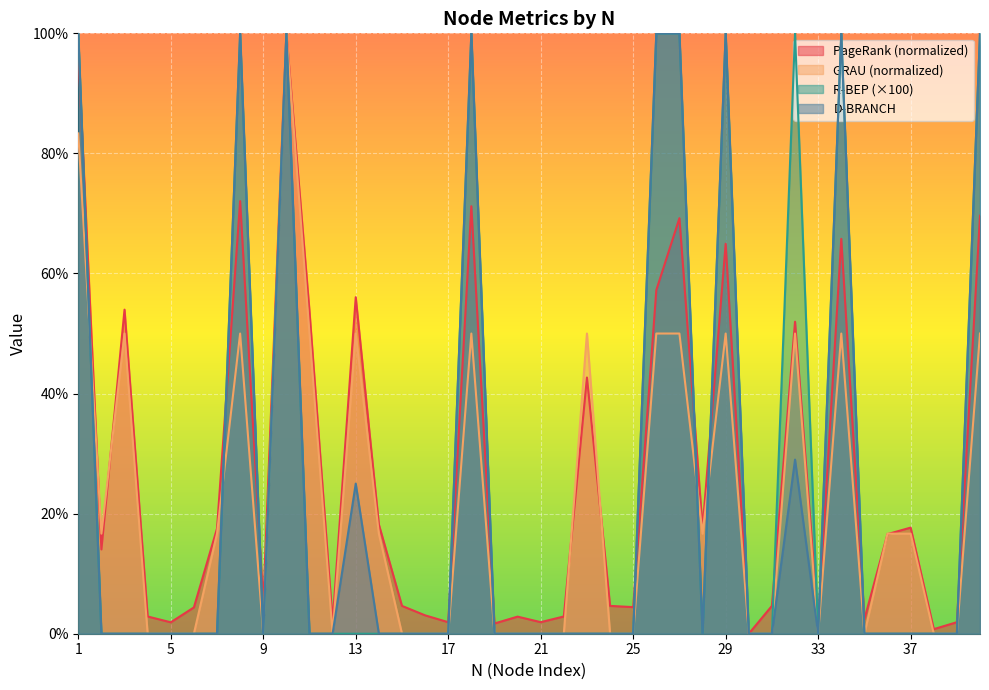

How many GRAU values are between 0 and 50?

38